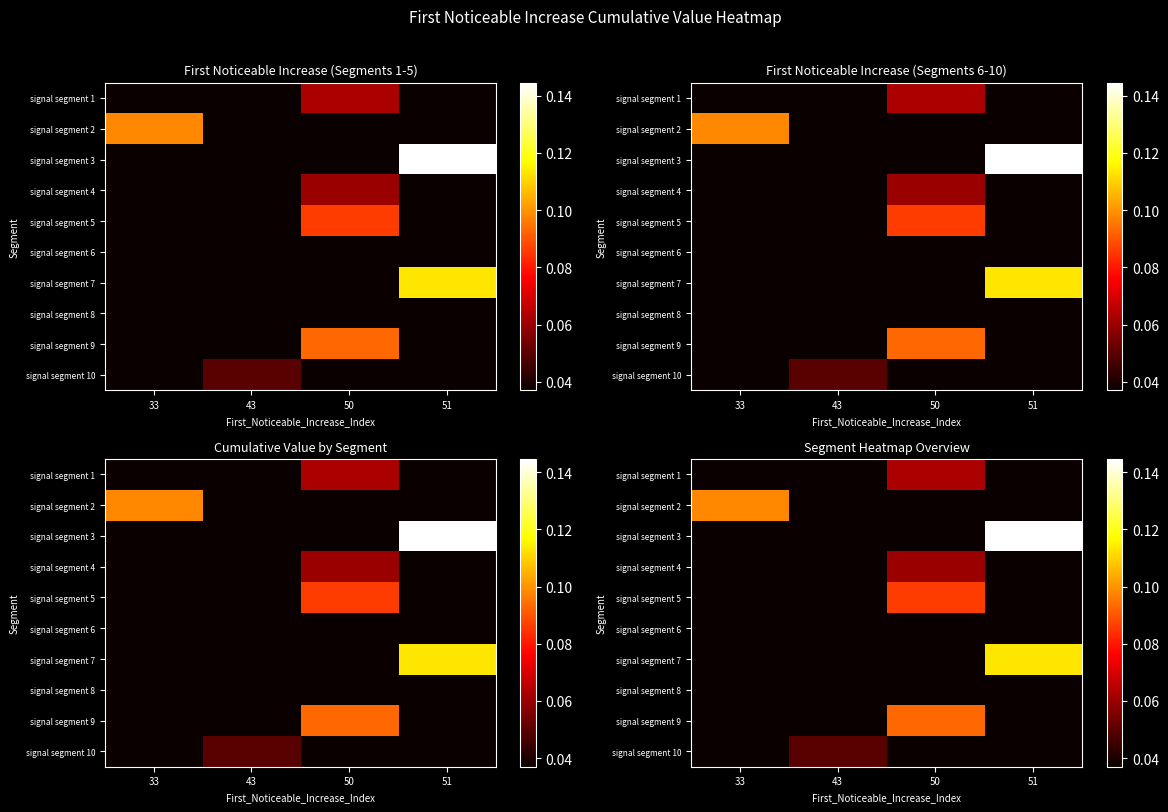

Which category has the highest value in the signal segment 9 series?

50